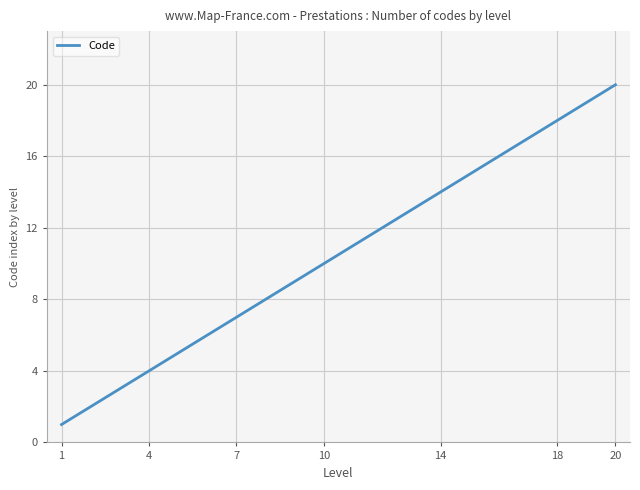

What is the smallest value displayed?

1.0